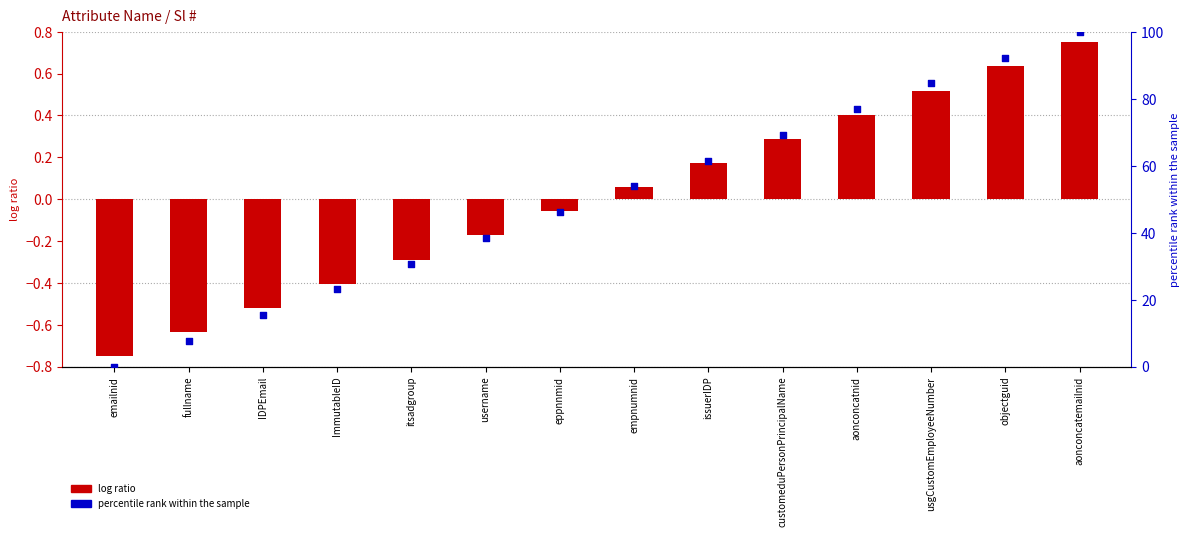

Which series has the largest total across all categories?

percentile rank within the sample